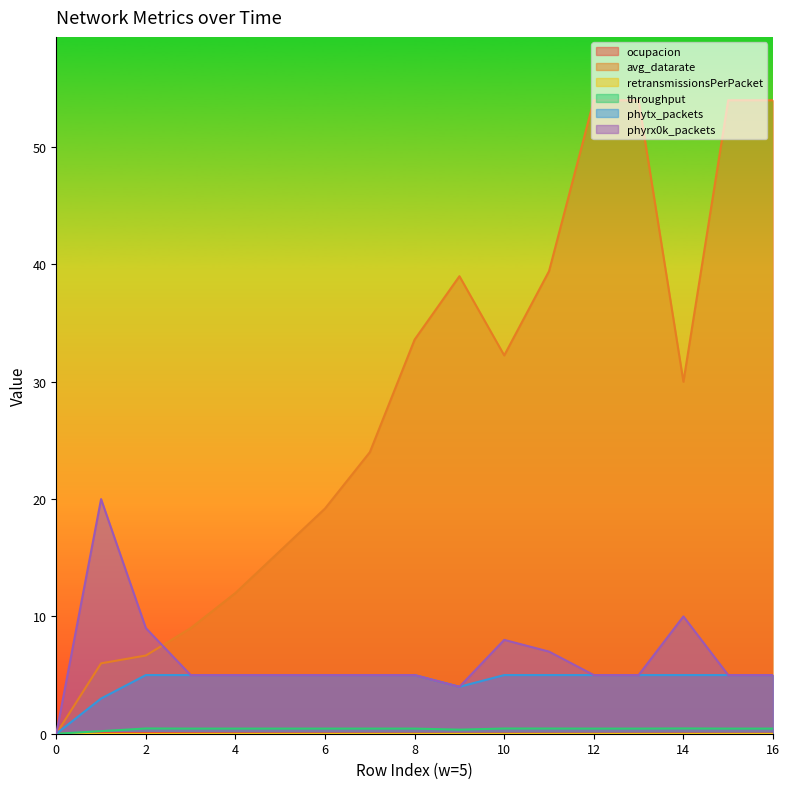

What is the difference between the maximum and minimum values in the phyrx0k_packets series?

20.0